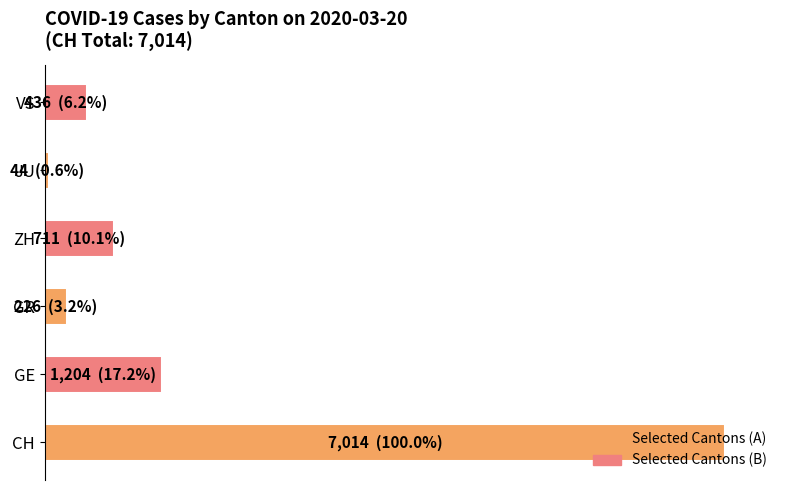

Are the bars horizontal?

Yes